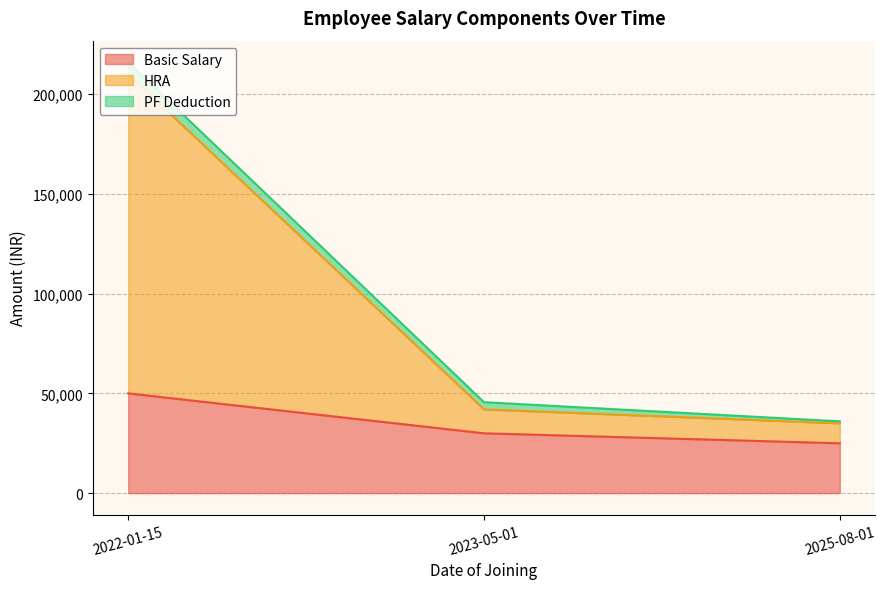

What is the difference between the maximum and minimum values in the PF Deduction series?

5000